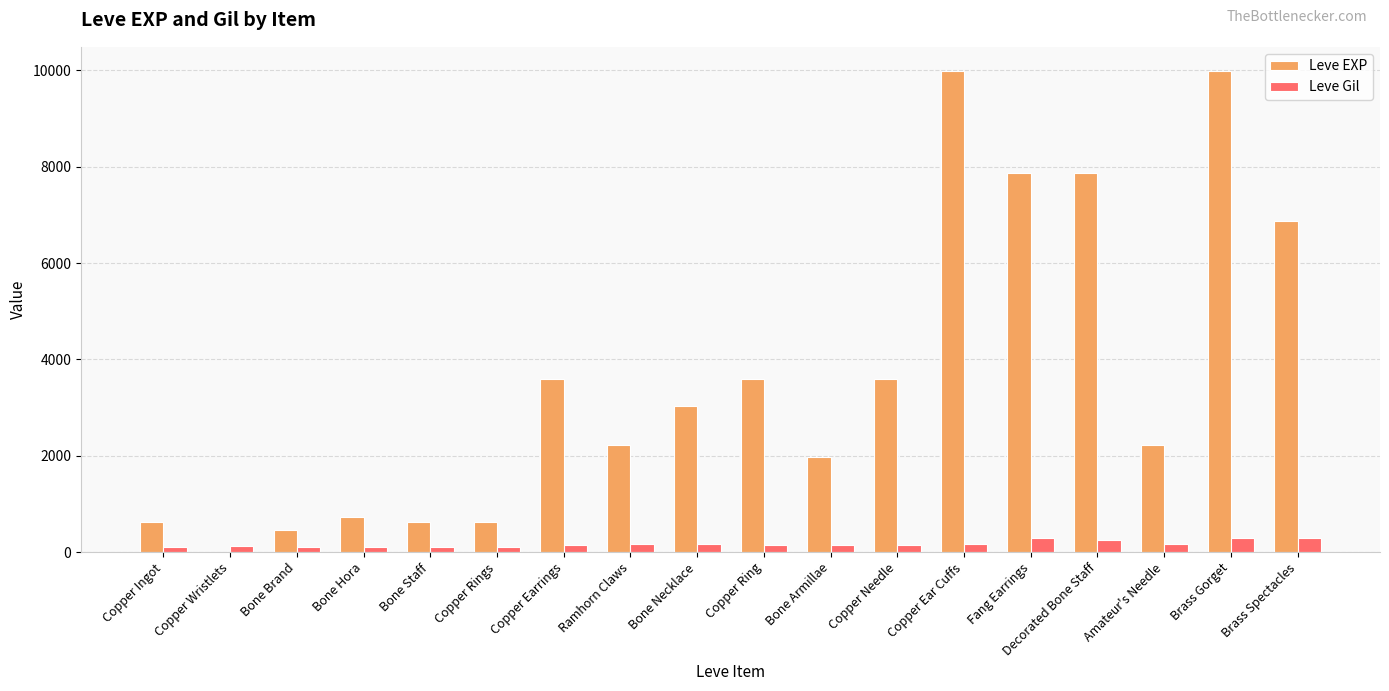

What is the total value across all series at Copper Needle?

3739